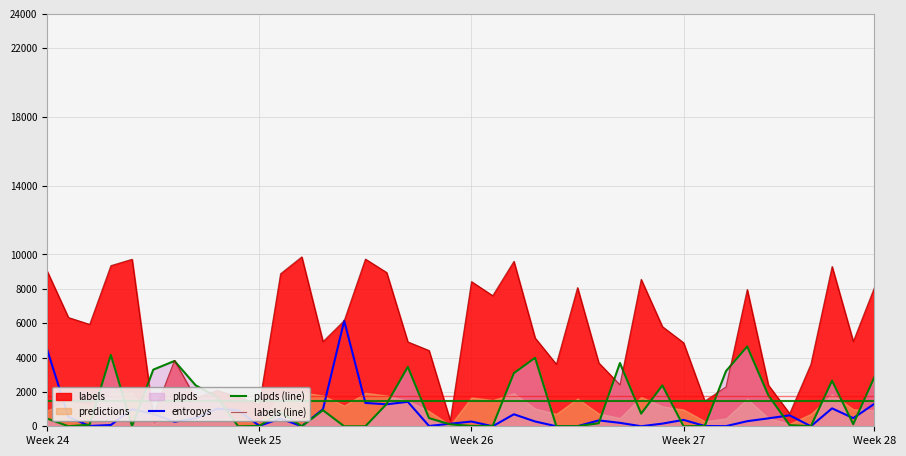

How many data points in entropys are above 3?

21